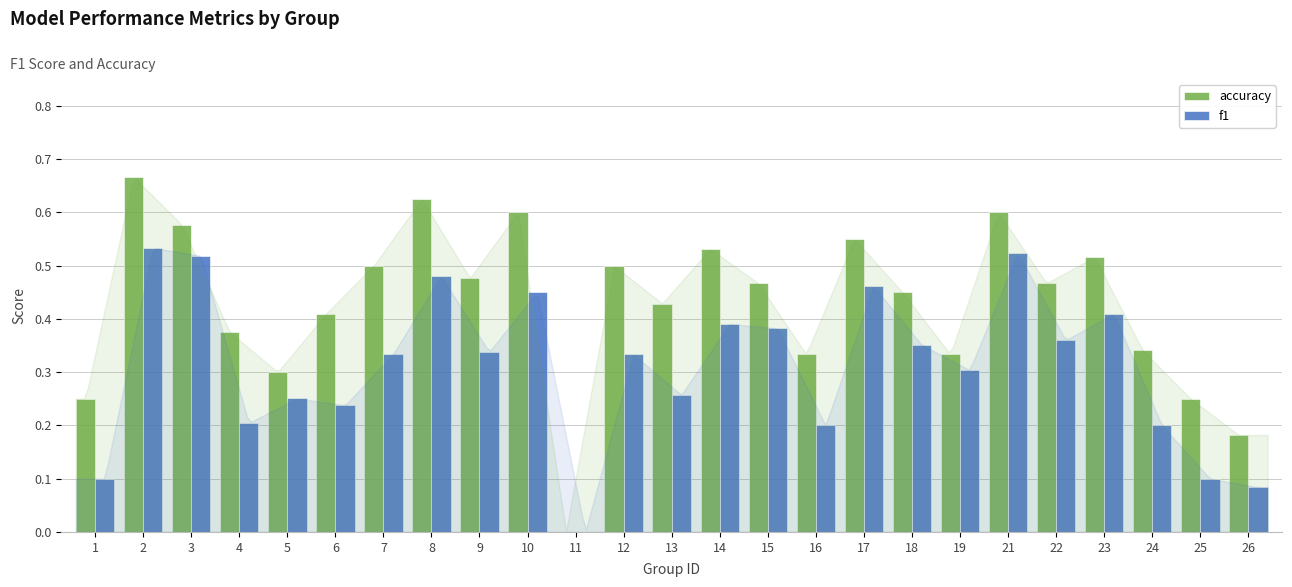

Count the number of data series in this chart.

2